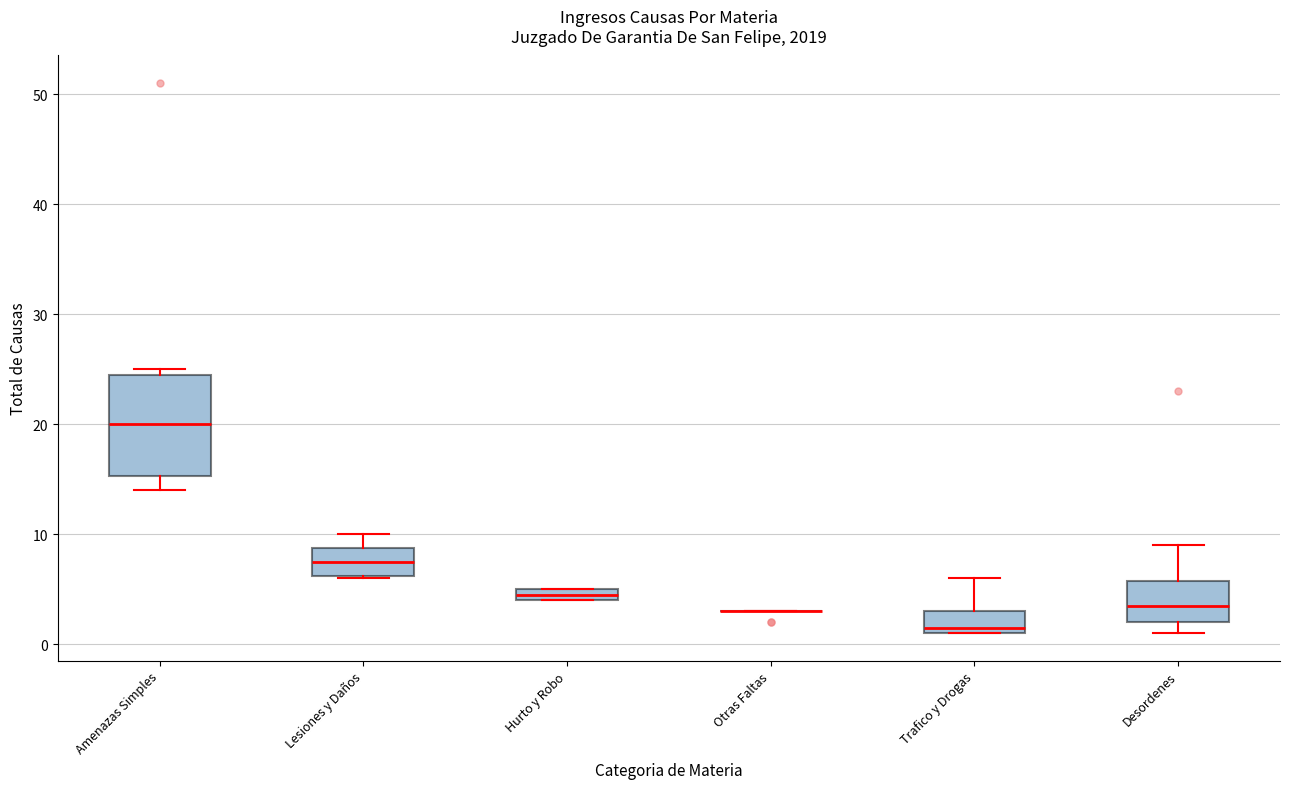

Comparing the boxes themselves (not the whiskers), which one is the tallest?

Amenazas Simples